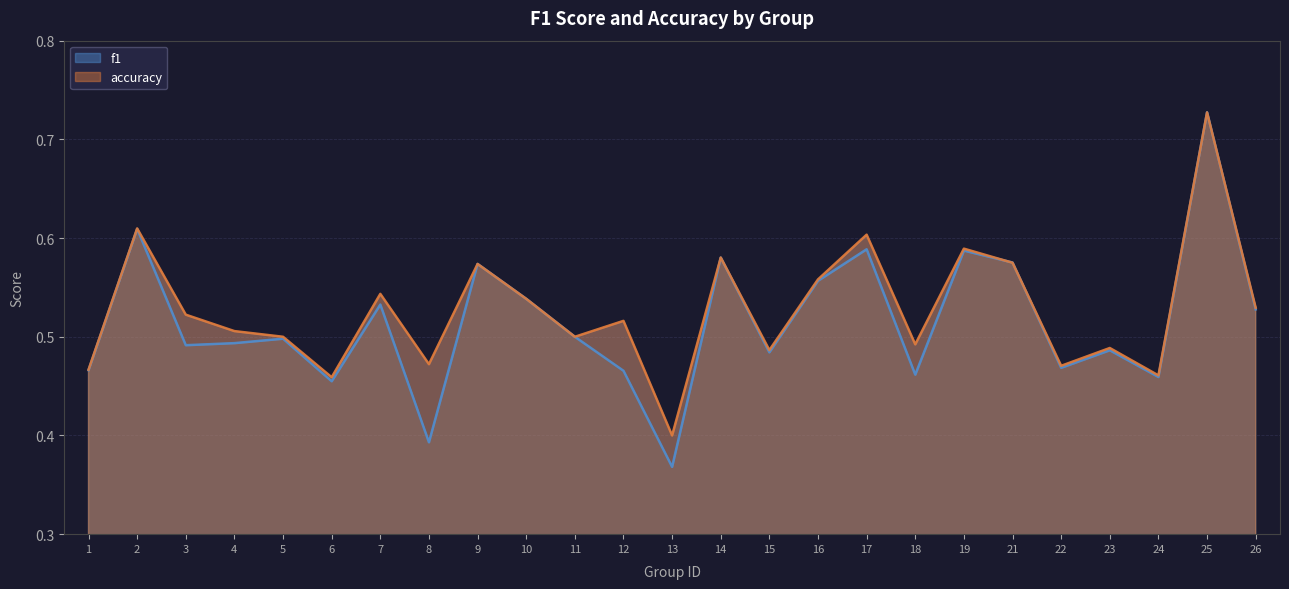

Is it true that f1 equals 0.5 at 6?

True